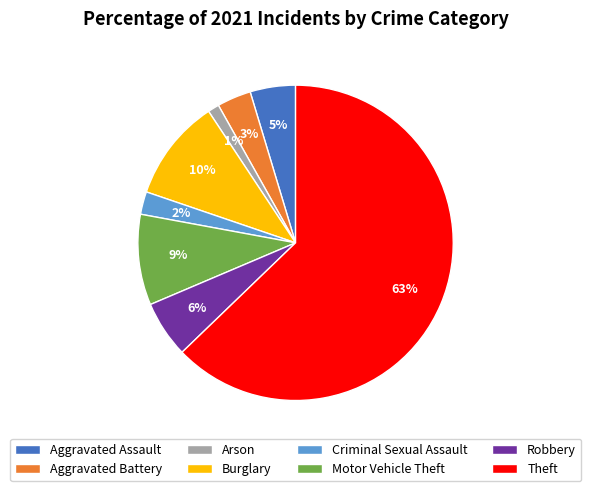

To the nearest percent, what portion does Arson represent?

1%